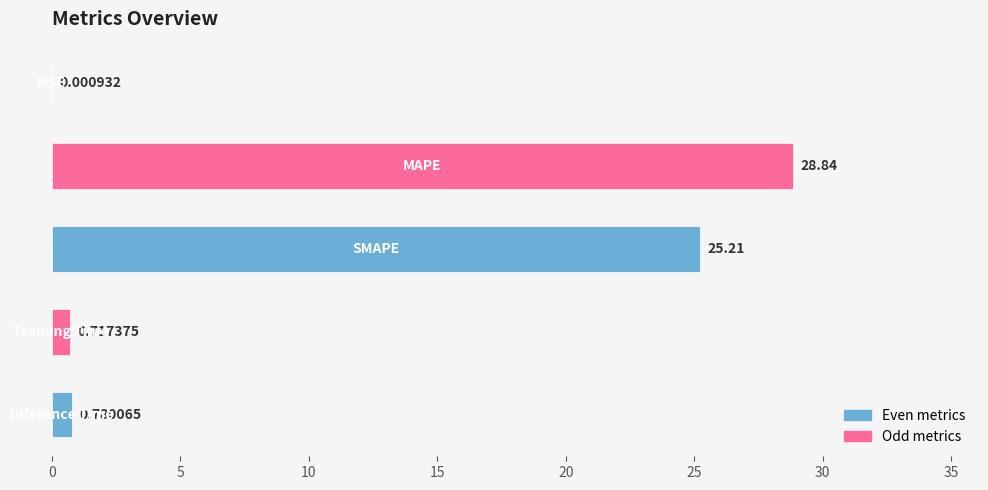

What is the sum of all values?

55.5